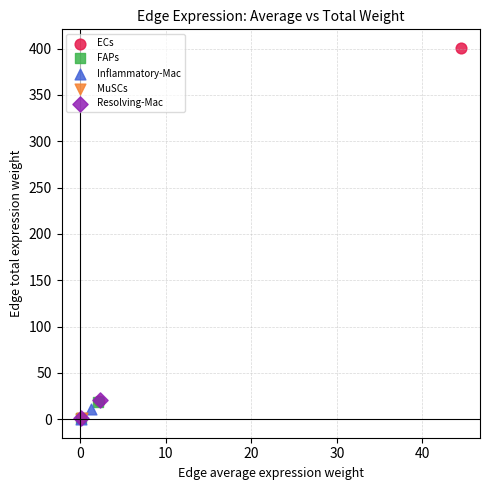

What are all the series names shown in the legend?

ECs, FAPs, Inflammatory-Mac, MuSCs, Resolving-Mac